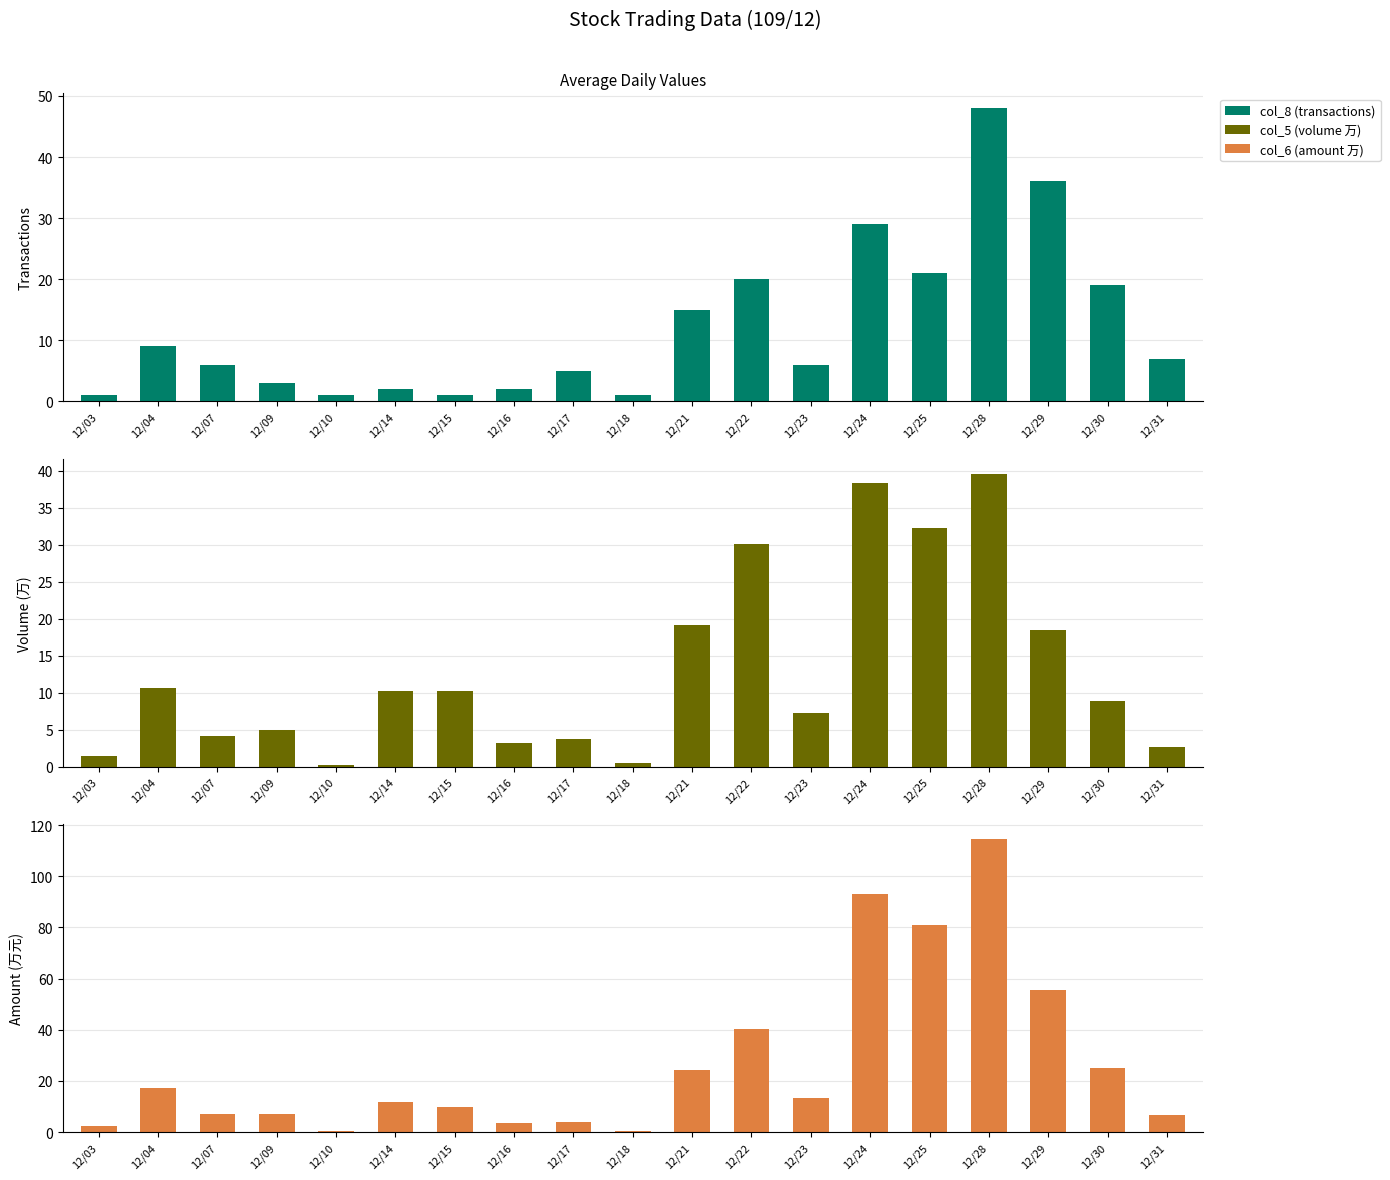

Where is col_6 (amount 万) nearest to the value 57?

12/29